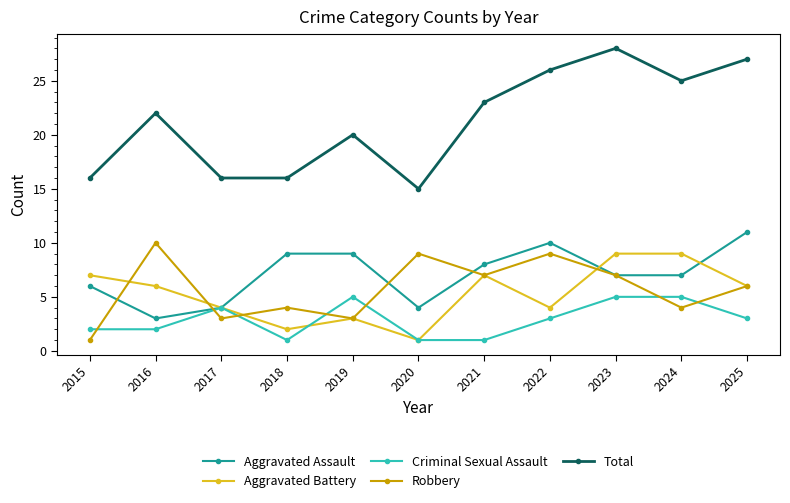

What is the highest value of the Criminal Sexual Assault series?

5